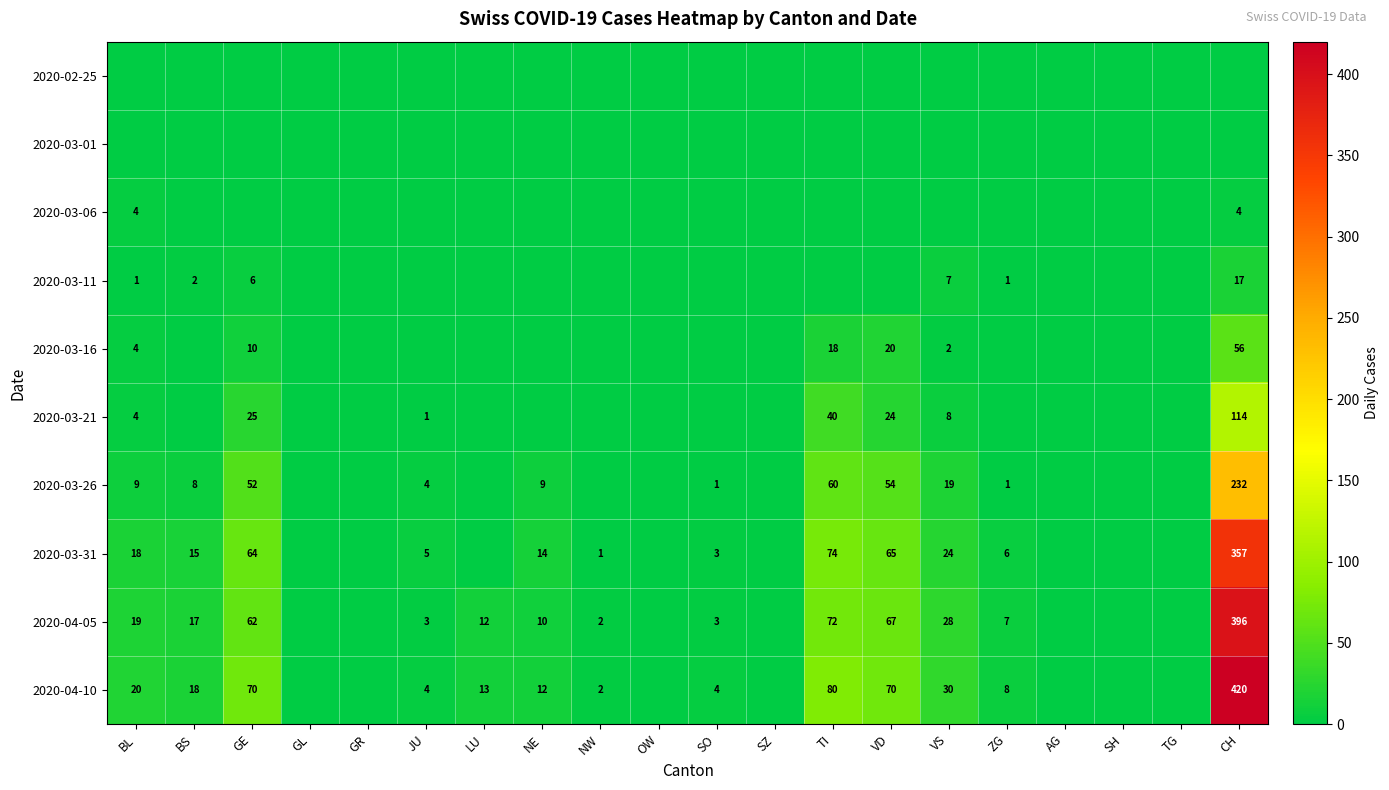

What is the maximum value shown in the chart?

420